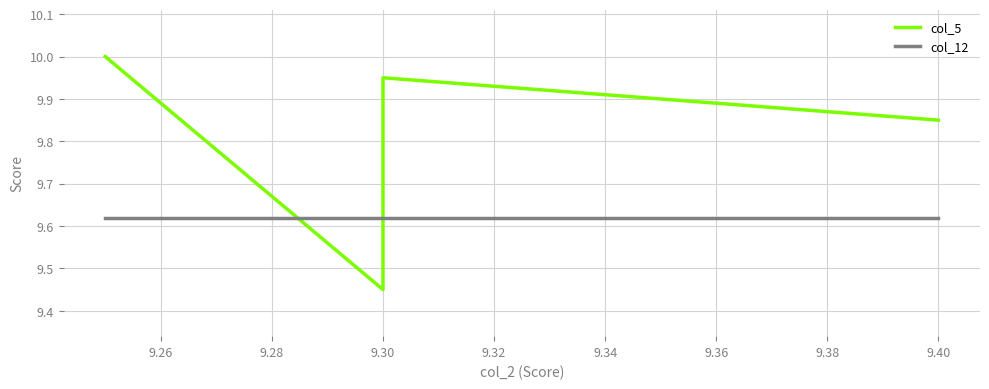

Is it true that col_5 equals 3.3 at 15?

False